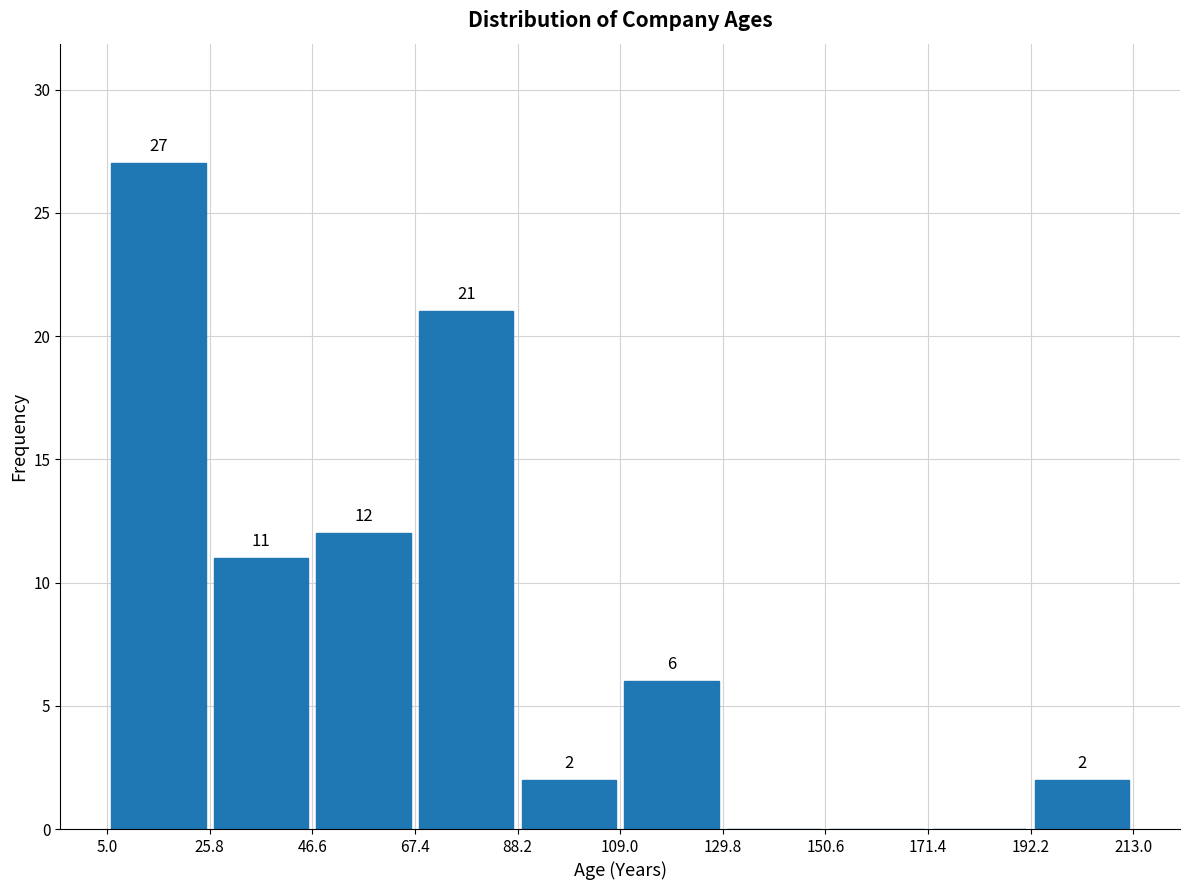

Over which range of the x-axis is the bar tallest?

5.0 to 25.8